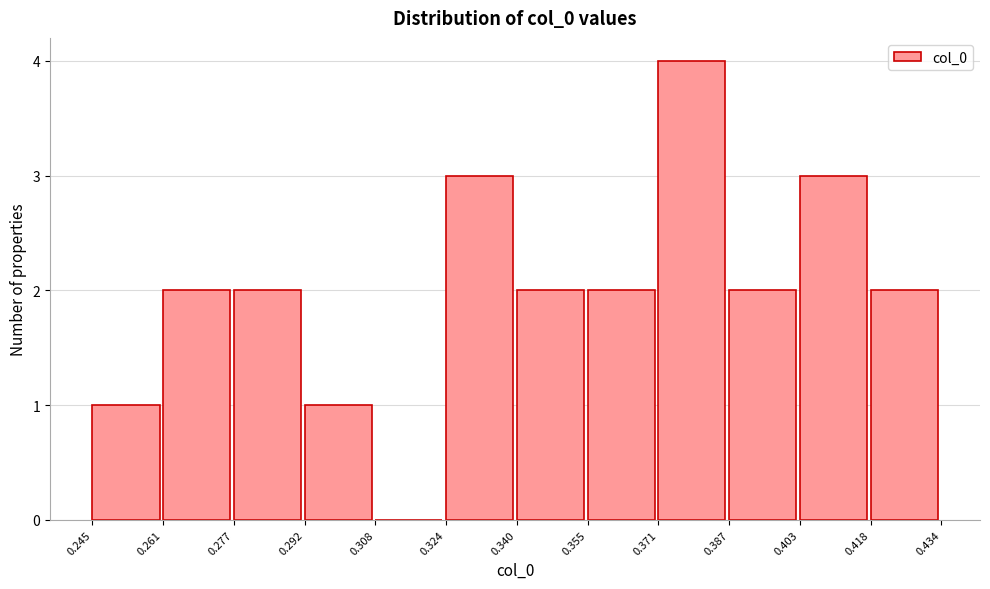

What is the height of the bar covering 0.387 to 0.403 on the x-axis? The values are not printed on the chart, so give them approximately, as read against the axis.

2